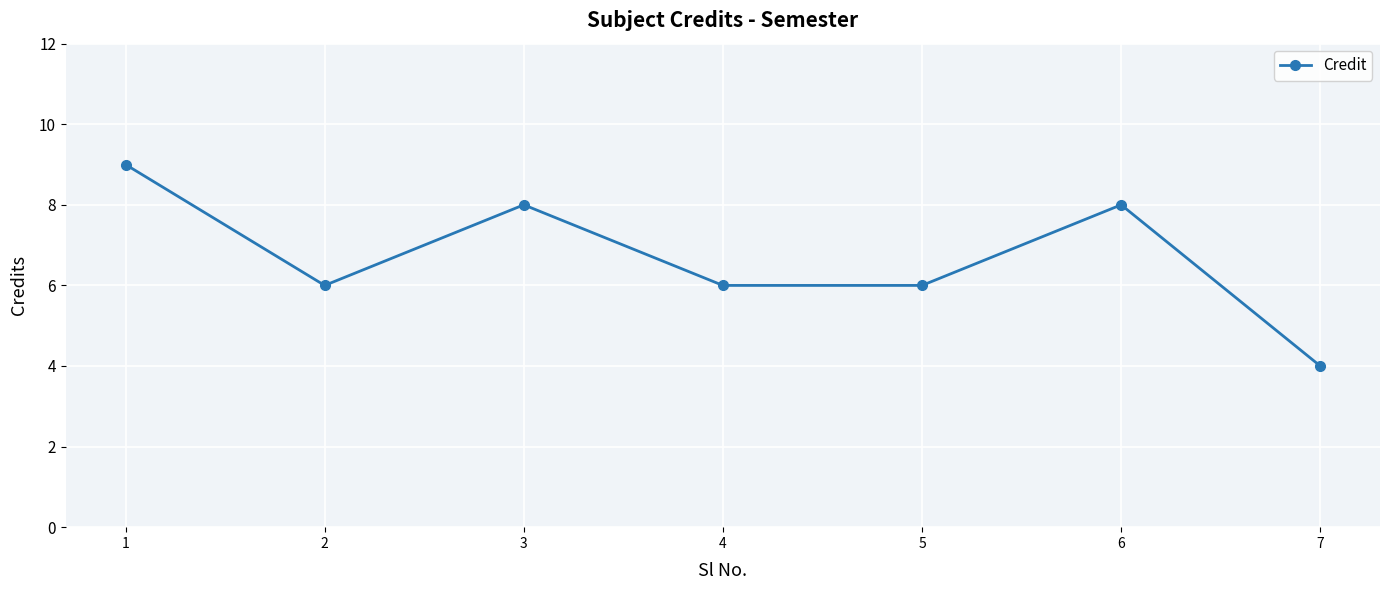

What is the smallest value displayed?

4